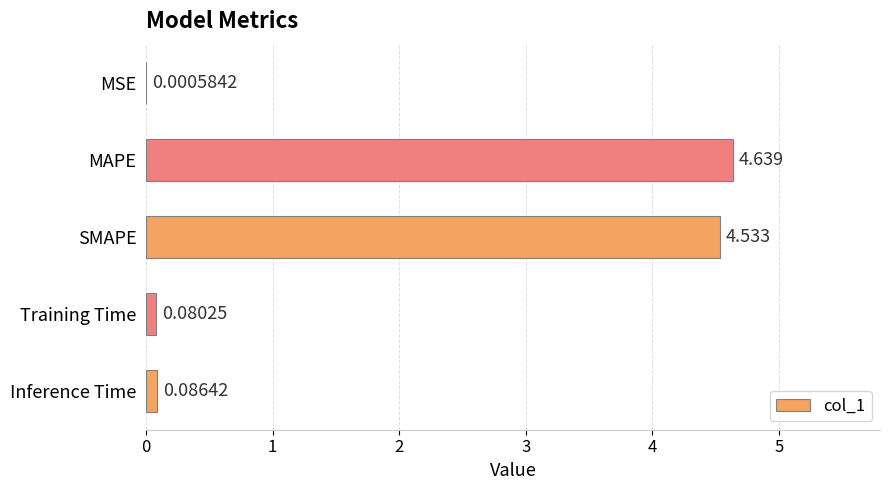

At which category does the chart reach its peak across all series?

MAPE